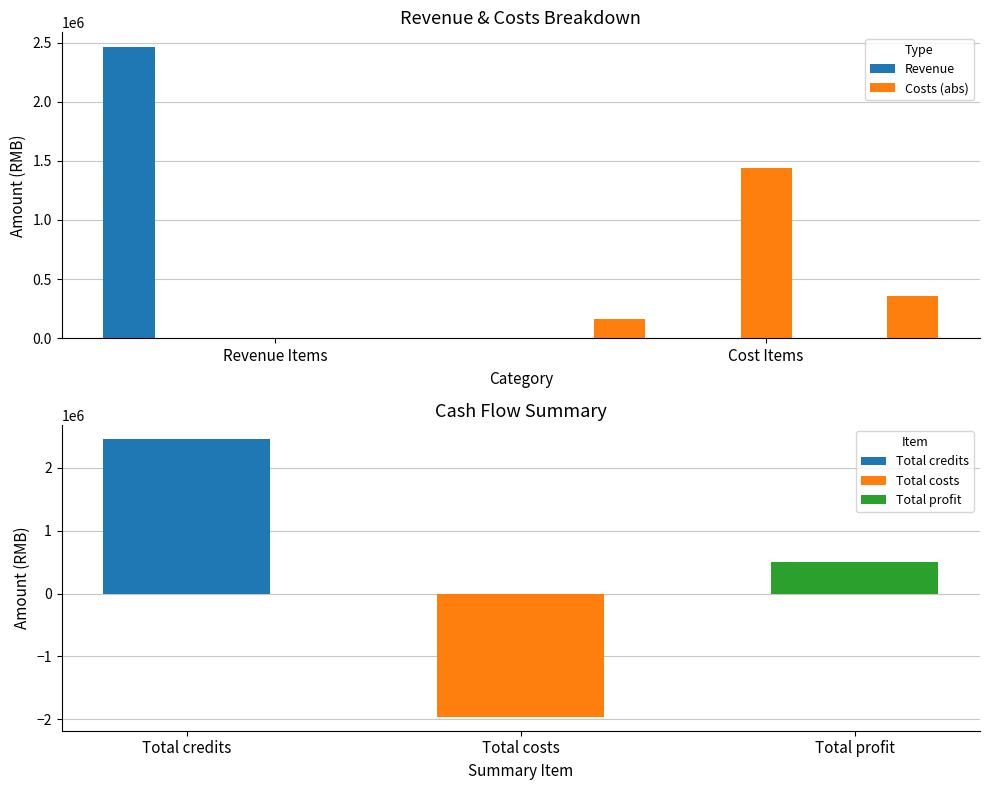

List the series in order of their peak value, highest first.

Revenue, Costs (abs)